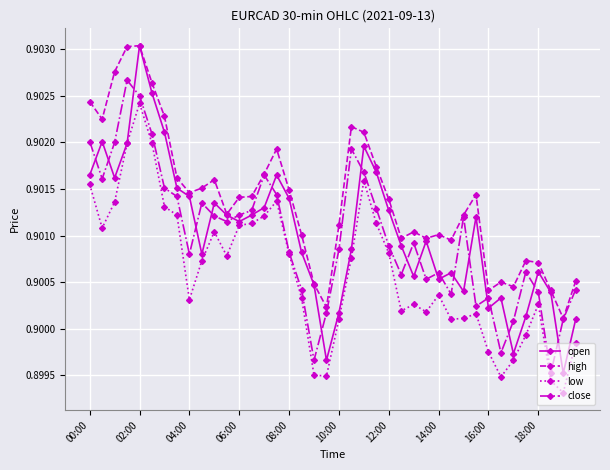

How many lines are shown in the chart?

4